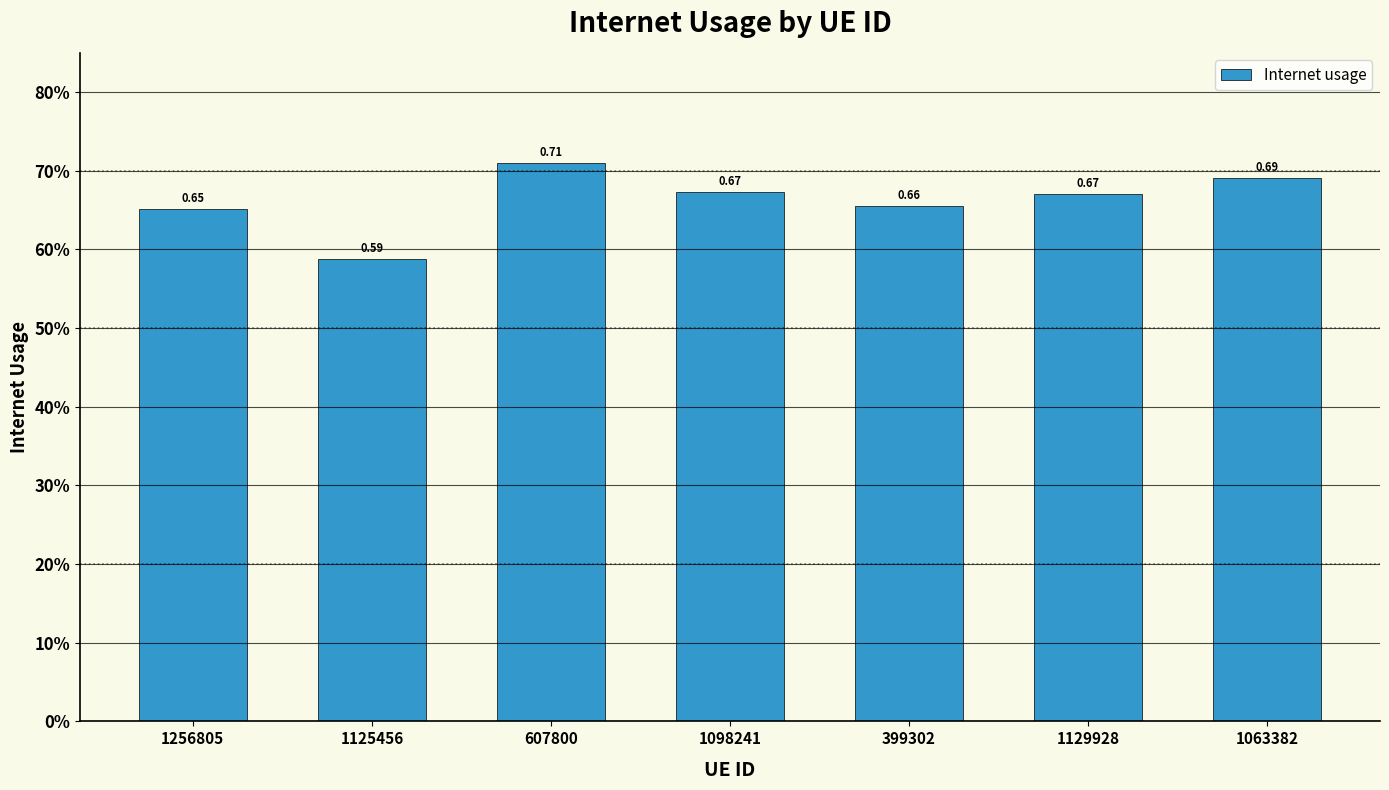

List the labels in order of value, largest first.

607800, 1063382, 1098241, 1129928, 399302, 1256805, 1125456